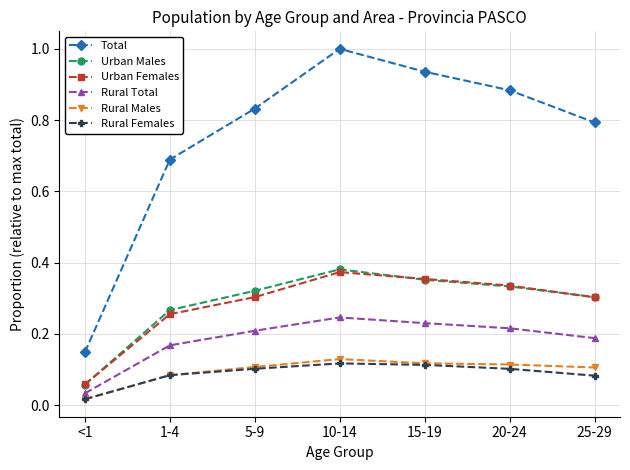

Where is Total nearest to the value 0?

<1